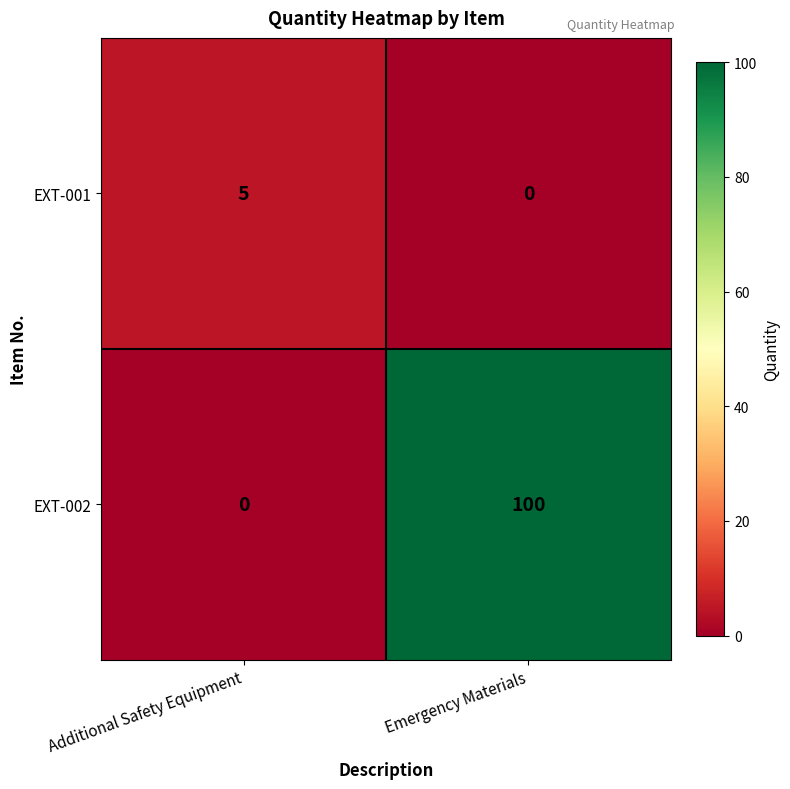

Reading left to right, transcribe all the data shown in this chart.

EXT-001: Additional Safety Equipment=5	Emergency Materials=0
EXT-002: Additional Safety Equipment=0	Emergency Materials=100